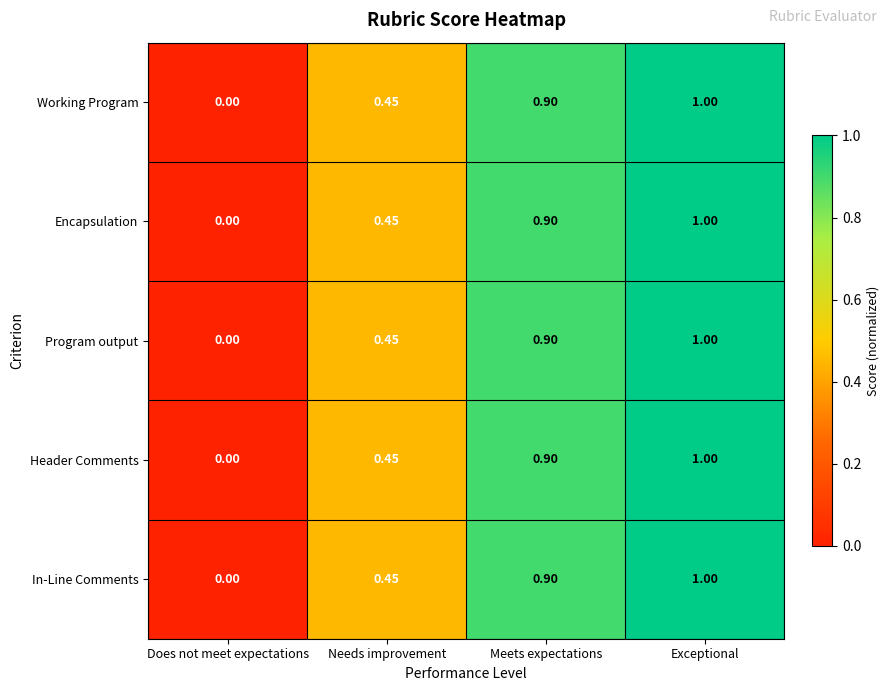

Is the value of Program output at Does not meet expectations greater than the value of Header Comments at Needs improvement?

No